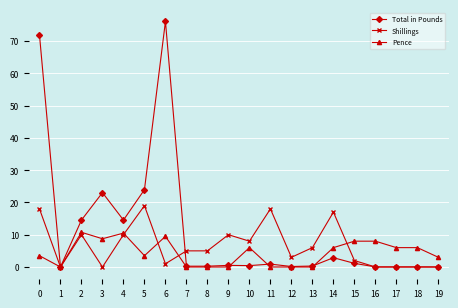

The value of Pence at 8 is 0.0. True or false?

True